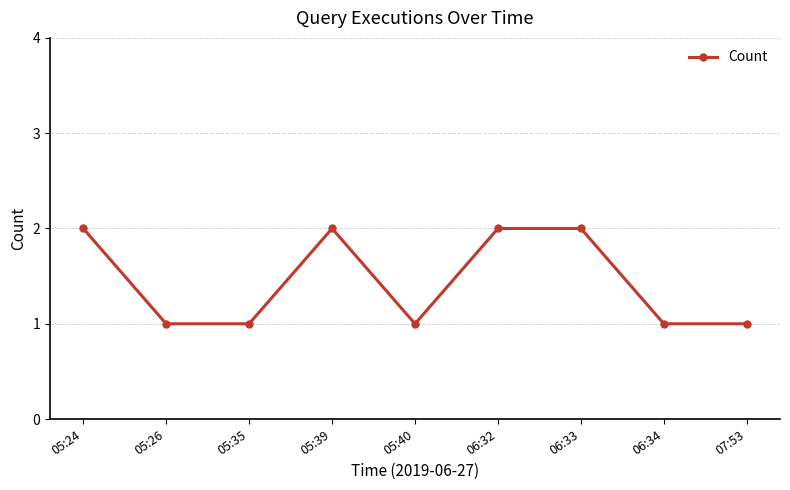

What is the average value?

1